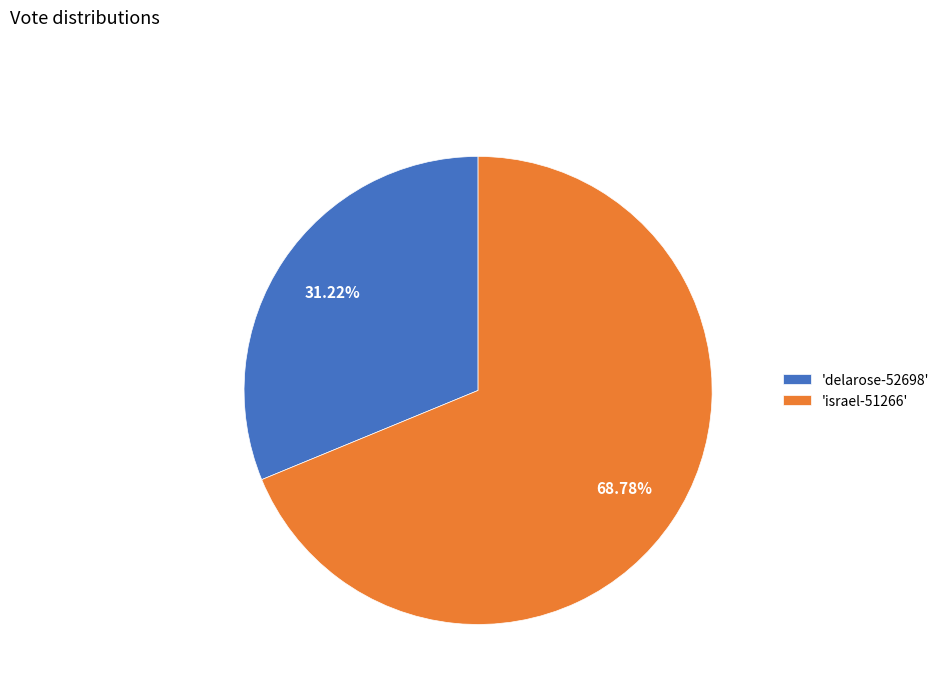

Is there a majority slice in this chart?

Yes